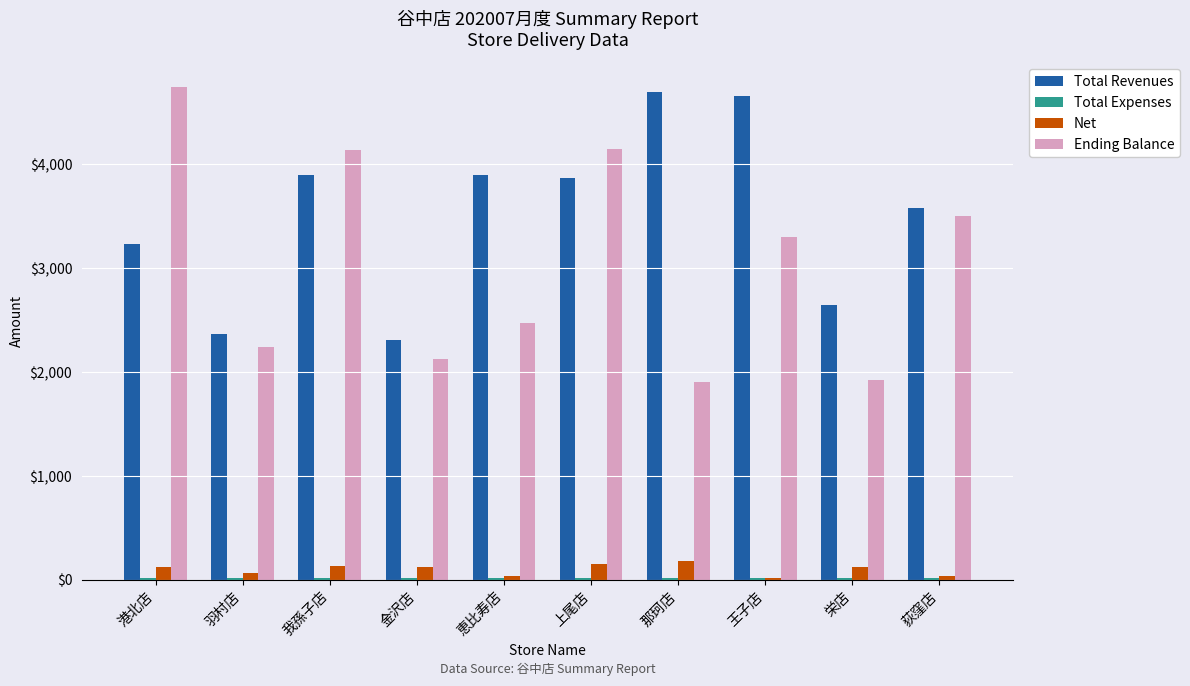

The value of Total Revenues at 我孫子店 is 3901.0. True or false?

True